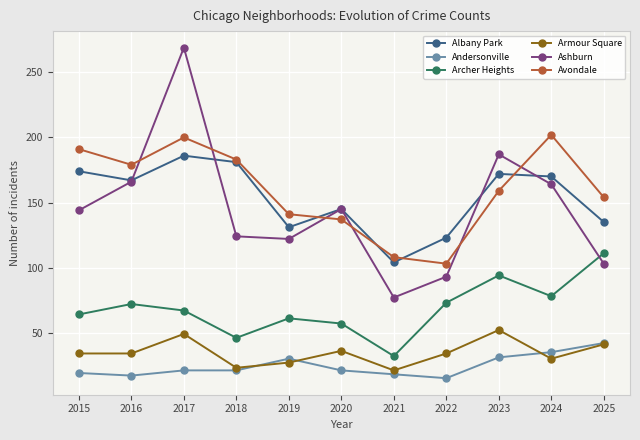

What is the spread (max minus min) of values at 2022?

108